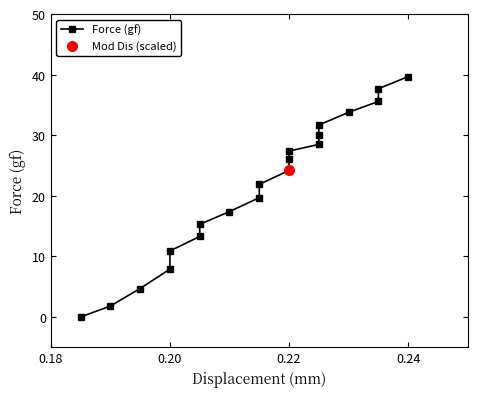

Count the number of values greater than 24.

10